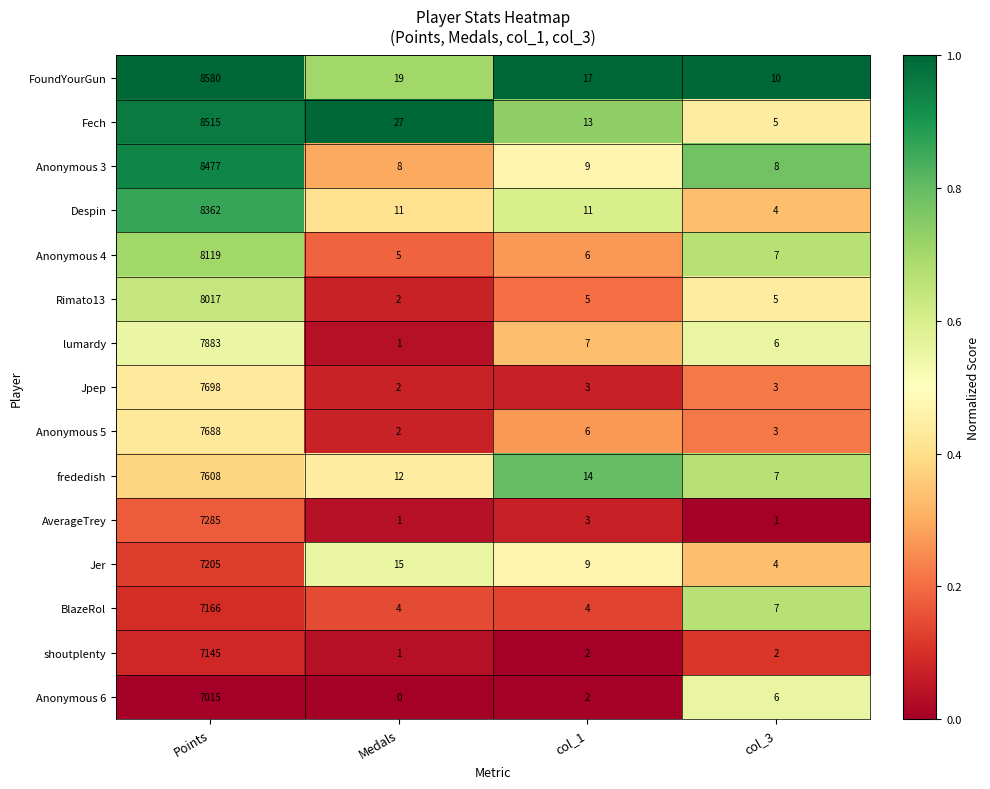

What is the difference between the maximum and minimum values in the Jer series?

7201